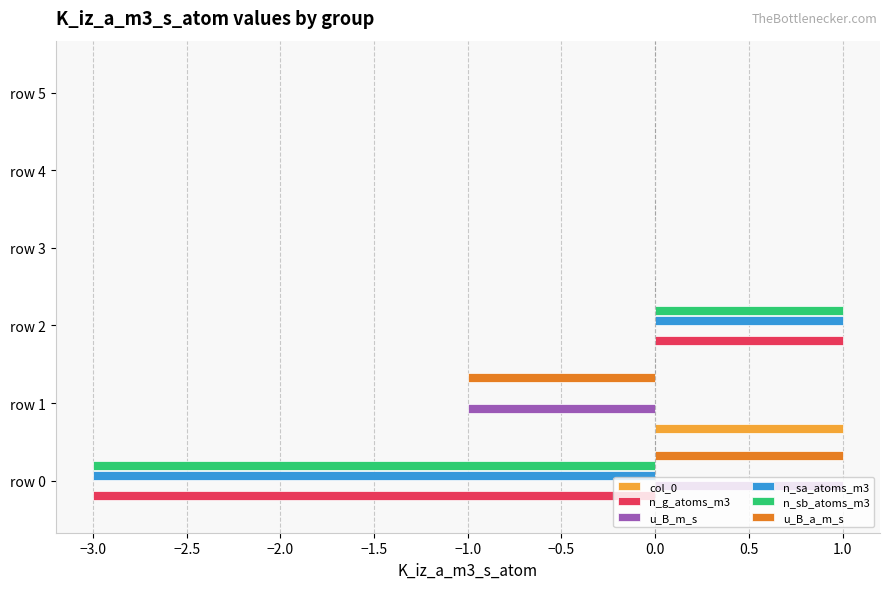

True or false: n_sb_atoms_m3 has a value of 0 at row 5.

True